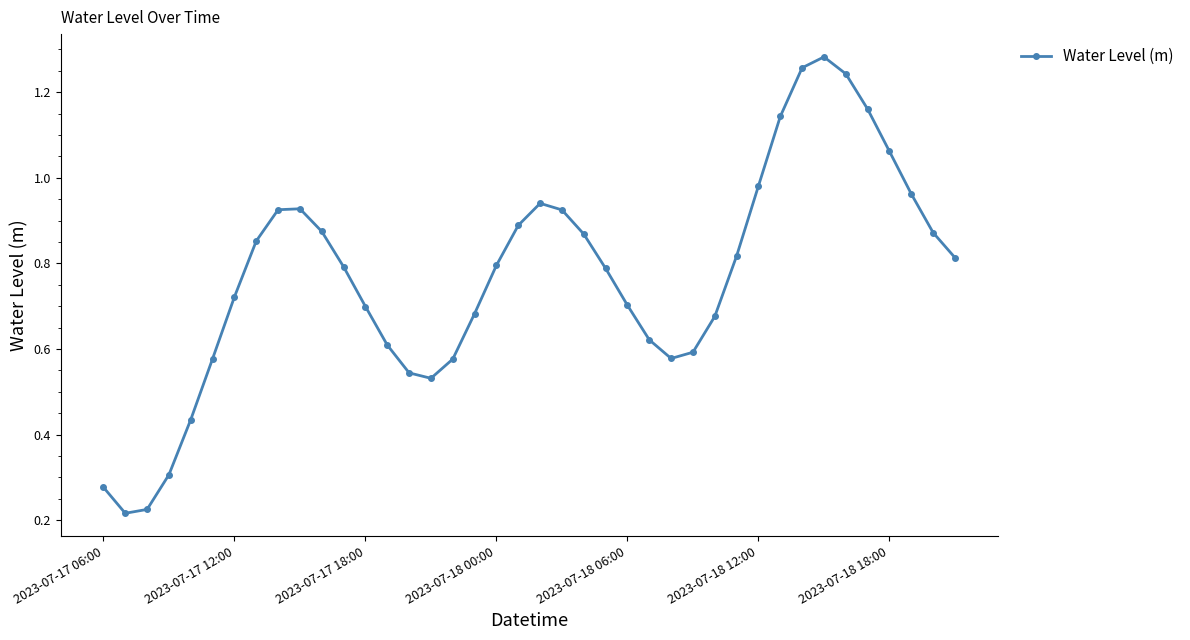

What is the sum of all values?

30.7